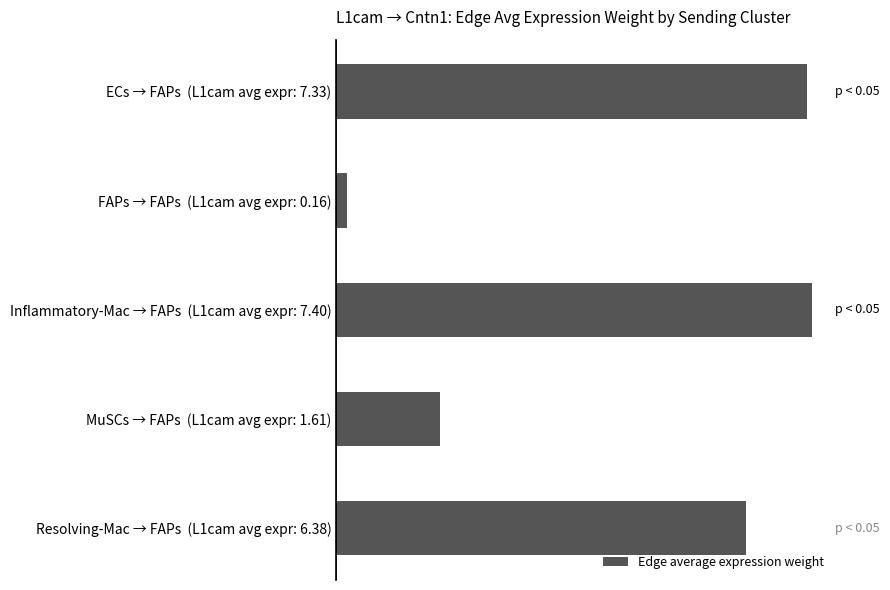

What is the difference between the second highest and minimum values?

0.9